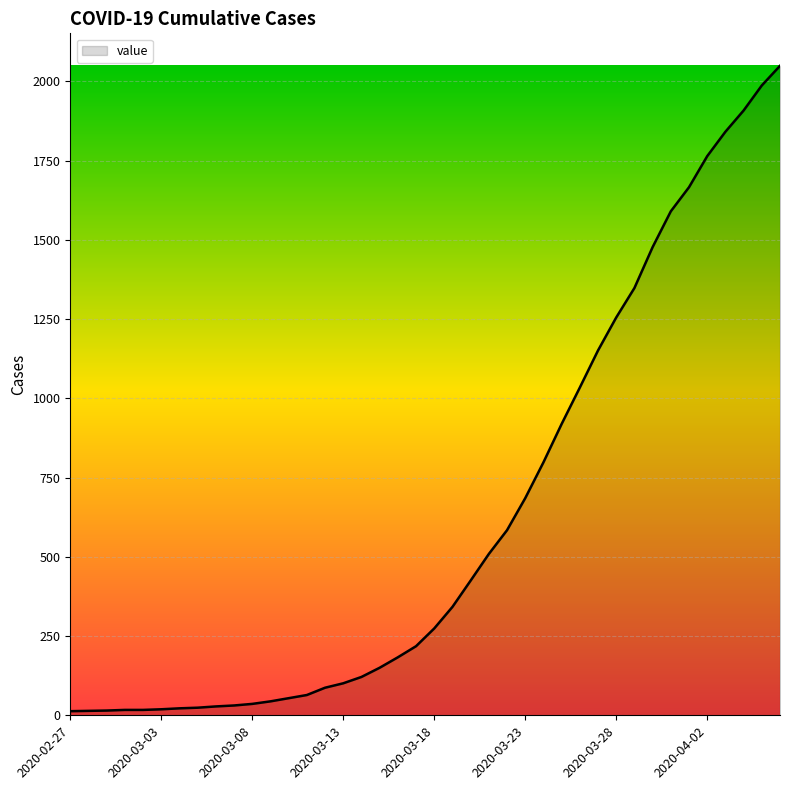

Does the chart have visible grid lines?

Yes